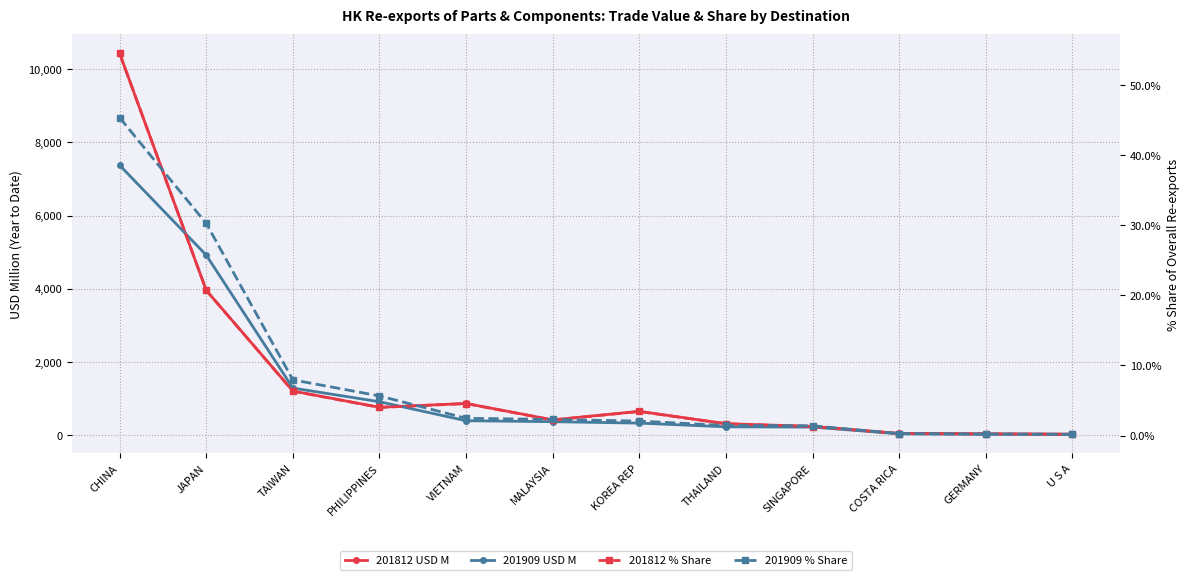

Where does the 201909 % Share series first go above 2?

CHINA